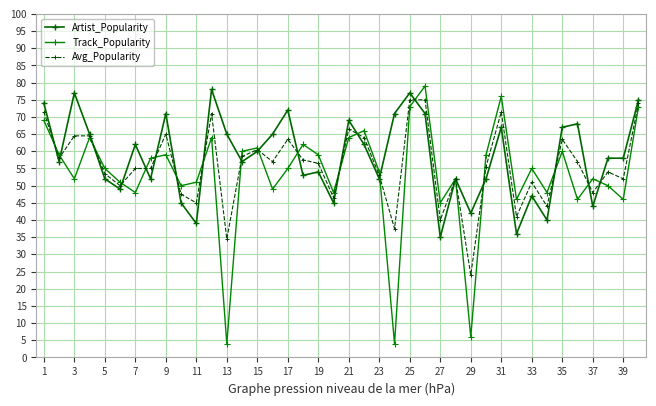

What is the minimum value shown in the chart?

4.0